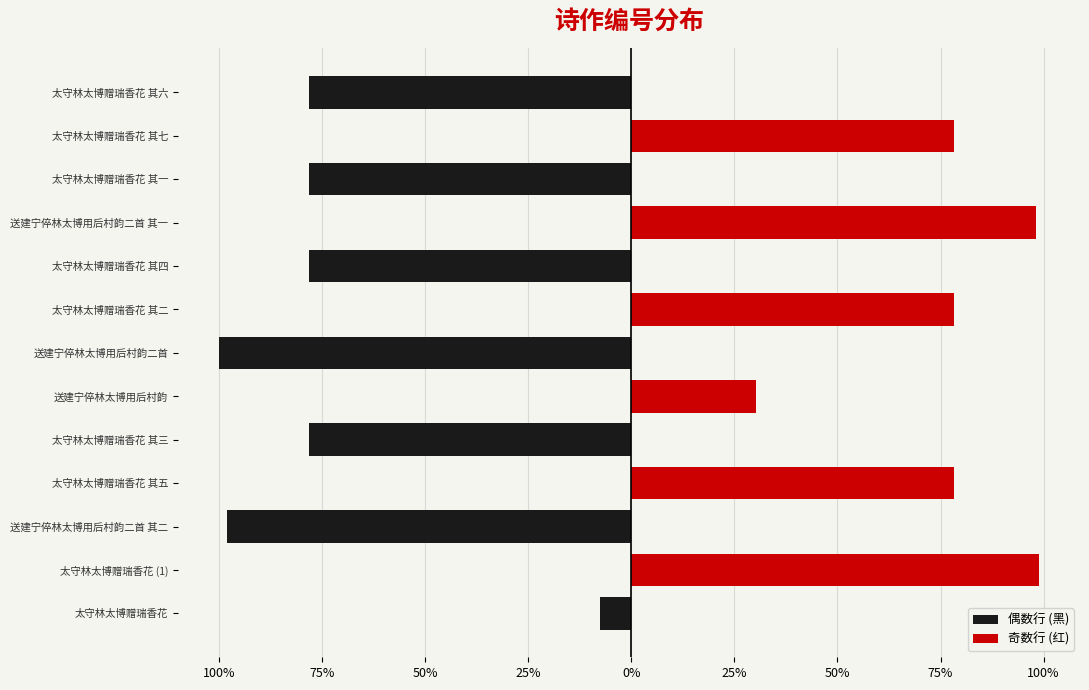

What is the sum of all 偶数行 (黑) values?

-5812348